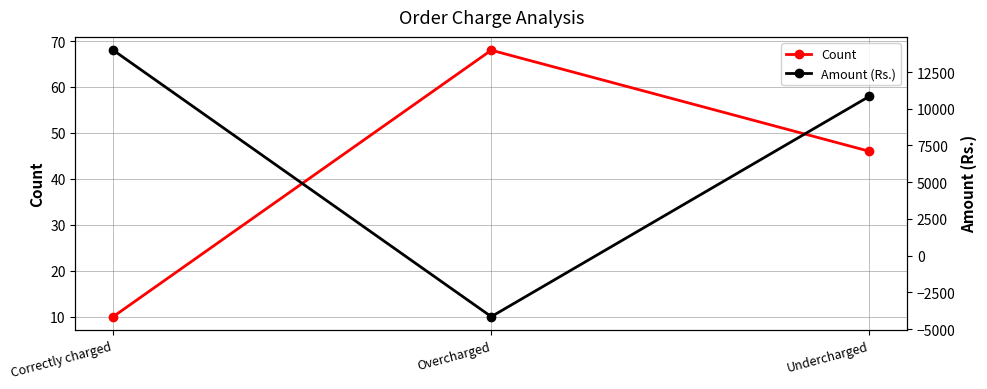

Is this an area chart (filled region under the line)?

No